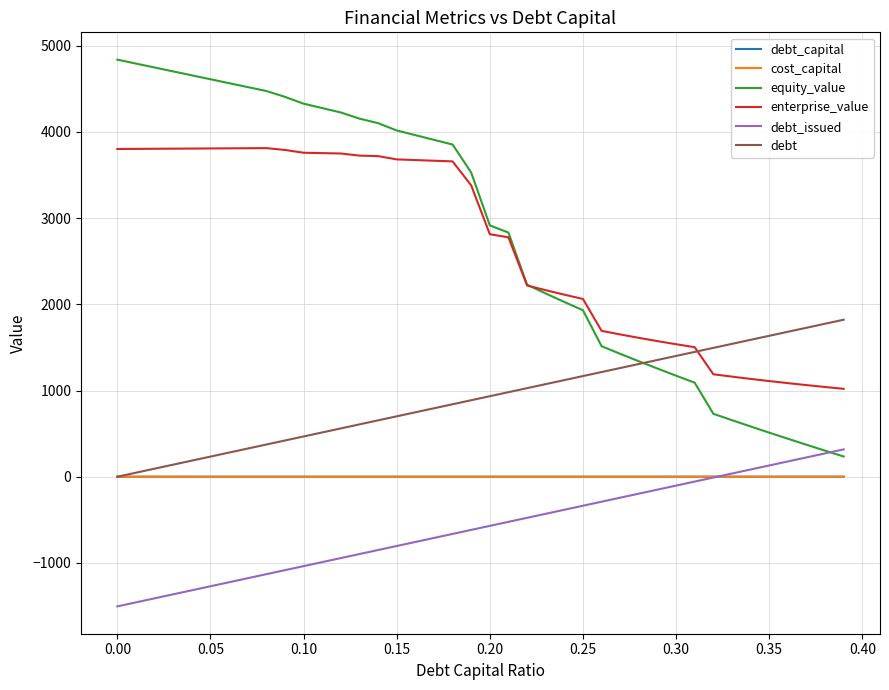

Which series has the widest spread of values?

equity_value